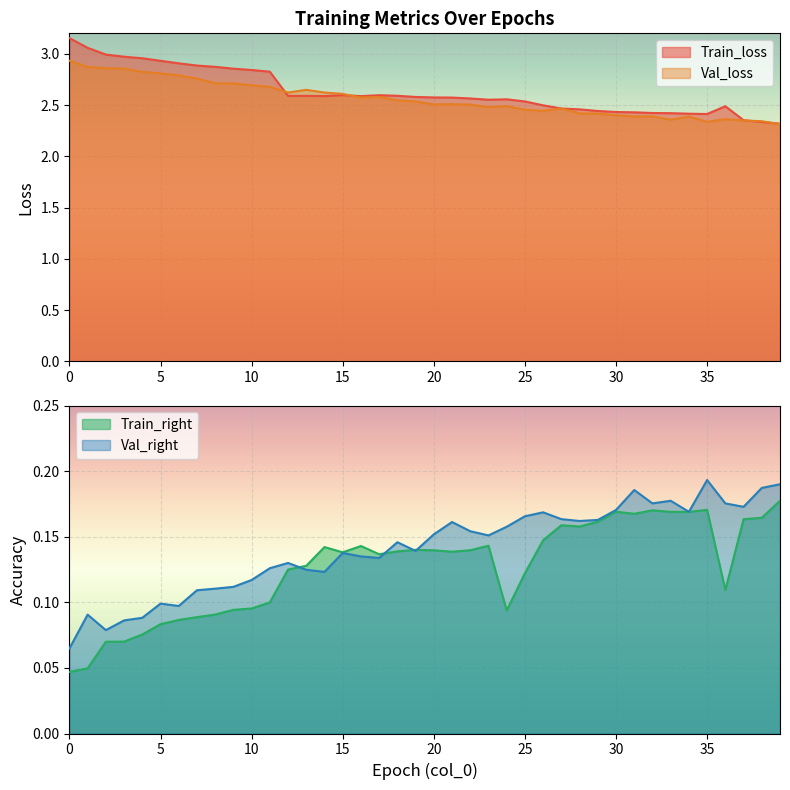

What is the greatest value displayed?

3.2